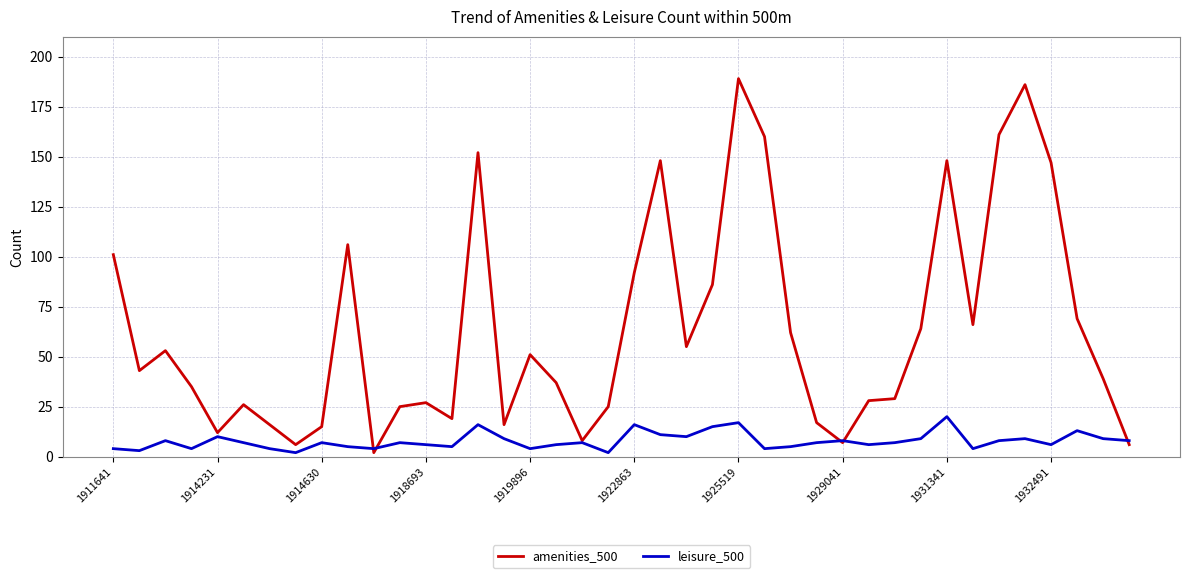

What is the greatest value displayed?

189